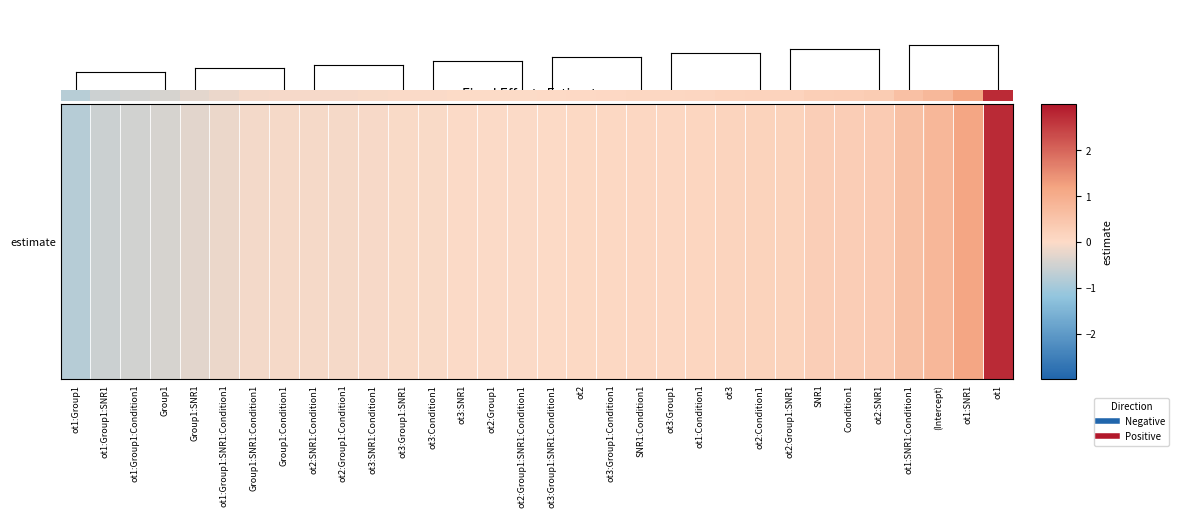

Which label corresponds to the largest value in the chart?

ot1